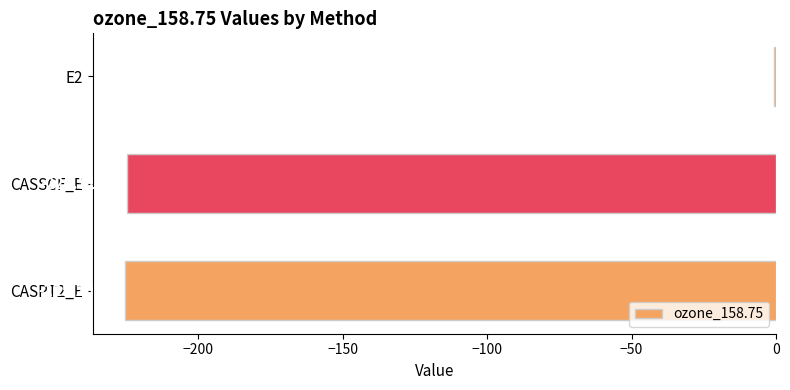

What is the change in value from E2 to CASSCF_E?

-223.8